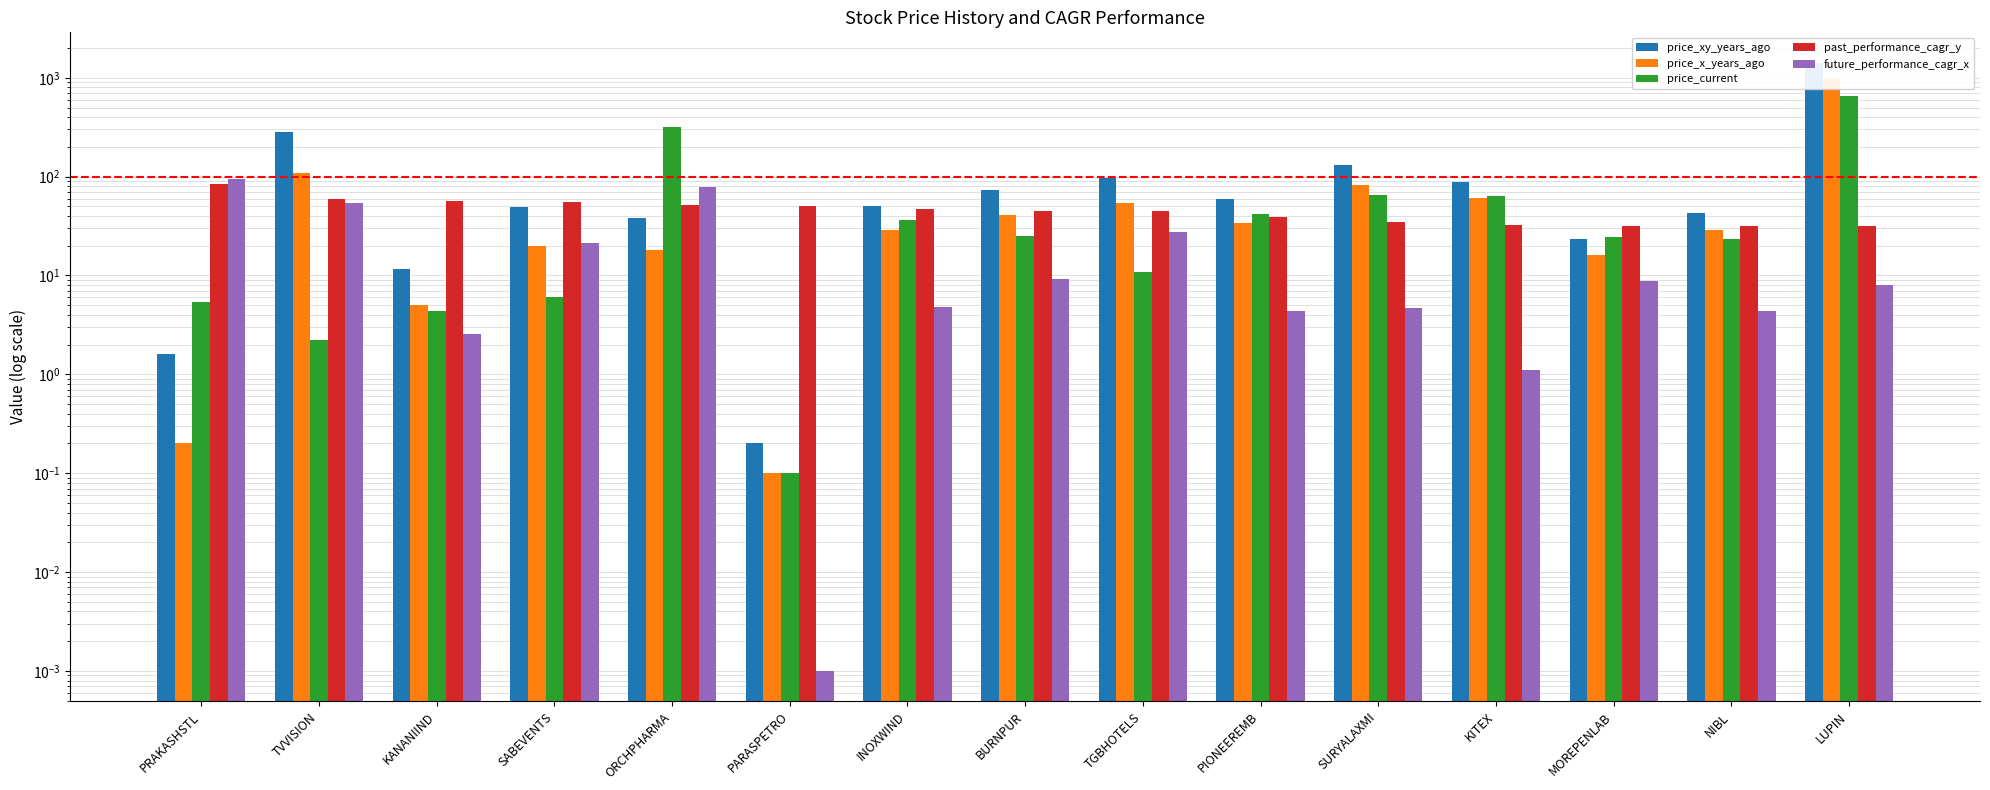

Reading left to right, transcribe all the data shown in this chart.

price_xy_years_ago: PRAKASHSTL=1.6	TVVISION=282.1	KANANIIND=11.6	SABEVENTS=49.0	ORCHPHARMA=38.1	PARASPETRO=0.2	INOXWIND=50.1	BURNPUR=73.2	TGBHOTELS=96.5	PIONEEREMB=59.0	SURYALAXMI=131.1	KITEX=88.4	MOREPENLAB=23.3	NIBL=42.8	LUPIN=1419.2
price_x_years_ago: PRAKASHSTL=0.2	TVVISION=108.2	KANANIIND=5.0	SABEVENTS=19.9	ORCHPHARMA=17.9	PARASPETRO=0.1	INOXWIND=28.5	BURNPUR=40.5	TGBHOTELS=53.8	PIONEEREMB=34.0	SURYALAXMI=83.0	KITEX=60.2	MOREPENLAB=16.0	NIBL=29.1	LUPIN=981.8
price_current: PRAKASHSTL=5.5	TVVISION=2.2	KANANIIND=4.4	SABEVENTS=6.0	ORCHPHARMA=318.5	PARASPETRO=0.1	INOXWIND=36.1	BURNPUR=25.0	TGBHOTELS=10.8	PIONEEREMB=42.1	SURYALAXMI=65.4	KITEX=63.6	MOREPENLAB=24.3	NIBL=23.2	LUPIN=649.1
past_performance_cagr_y: PRAKASHSTL=84.5	TVVISION=59.7	KANANIIND=57.2	SABEVENTS=54.9	ORCHPHARMA=51.7	PARASPETRO=50.1	INOXWIND=46.5	BURNPUR=45.1	TGBHOTELS=44.6	PIONEEREMB=39.5	SURYALAXMI=35.1	KITEX=32.1	MOREPENLAB=31.6	NIBL=31.4	LUPIN=31.4
future_performance_cagr_x: PRAKASHSTL=93.9	TVVISION=54.2	KANANIIND=2.5	SABEVENTS=21.3	ORCHPHARMA=78.0	PARASPETRO=0.0	INOXWIND=4.8	BURNPUR=9.2	TGBHOTELS=27.4	PIONEEREMB=4.4	SURYALAXMI=4.7	KITEX=1.1	MOREPENLAB=8.7	NIBL=4.4	LUPIN=8.0